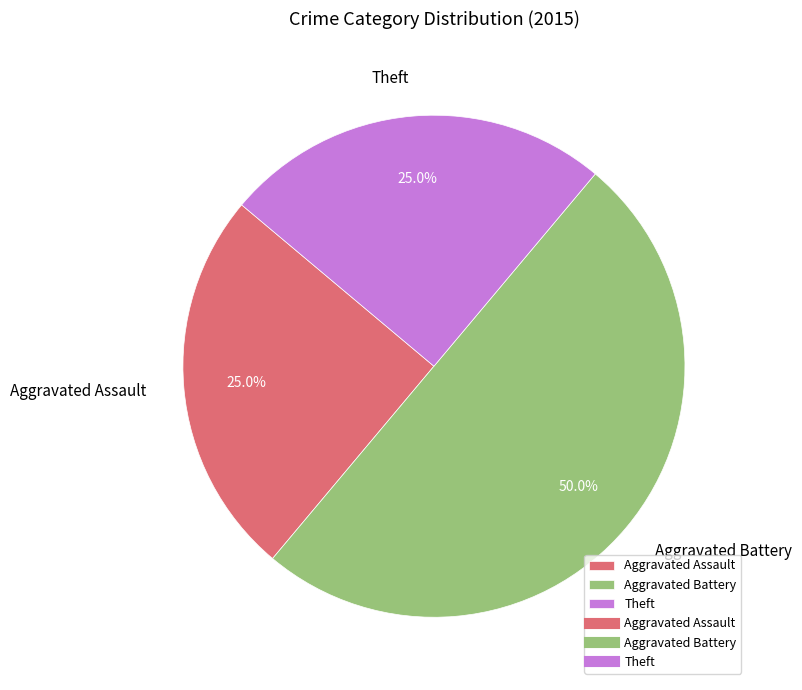

Count the number of slices in the pie.

3